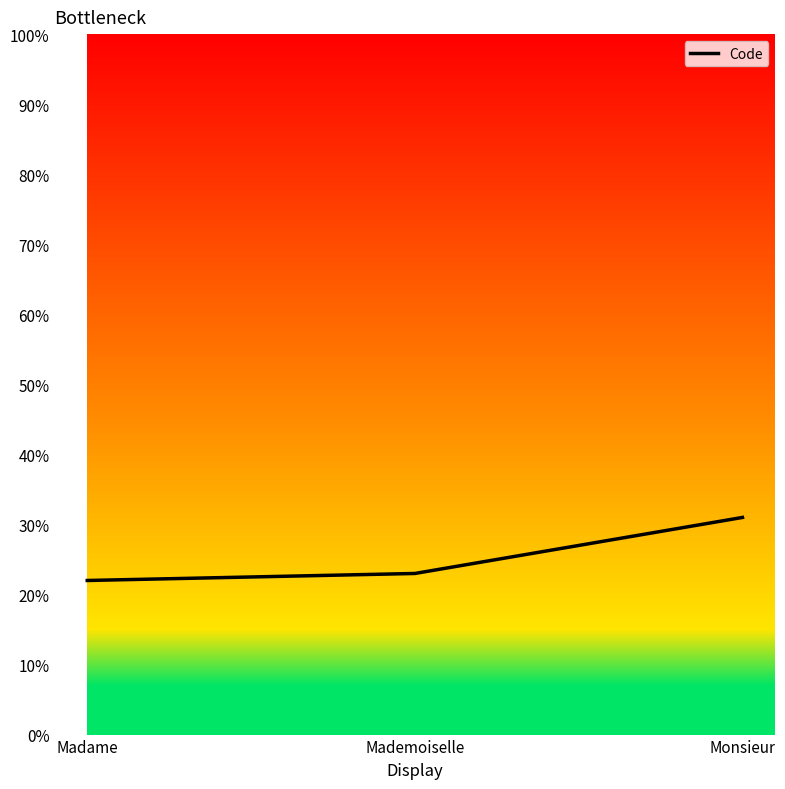

At which category does the chart reach its minimum across all series?

Madame